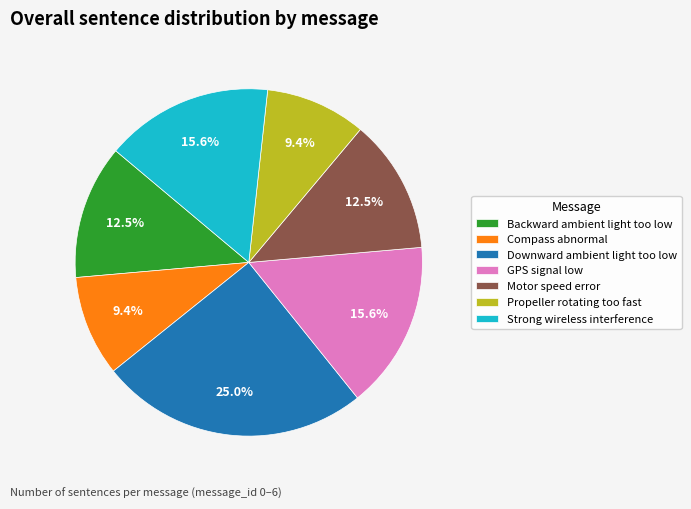

To the nearest percent, what is the average slice percentage?

14%